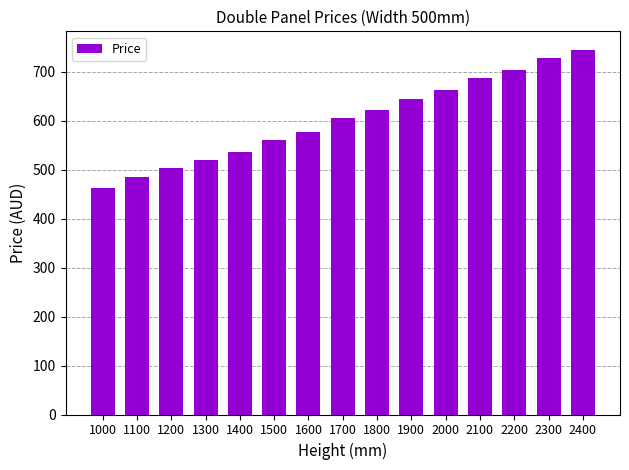

What is the greatest value displayed?

745.2